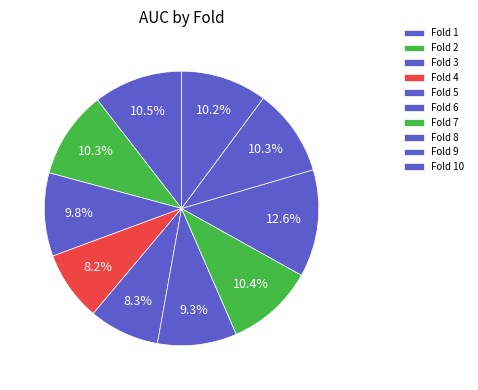

How many slices are in this pie chart?

10